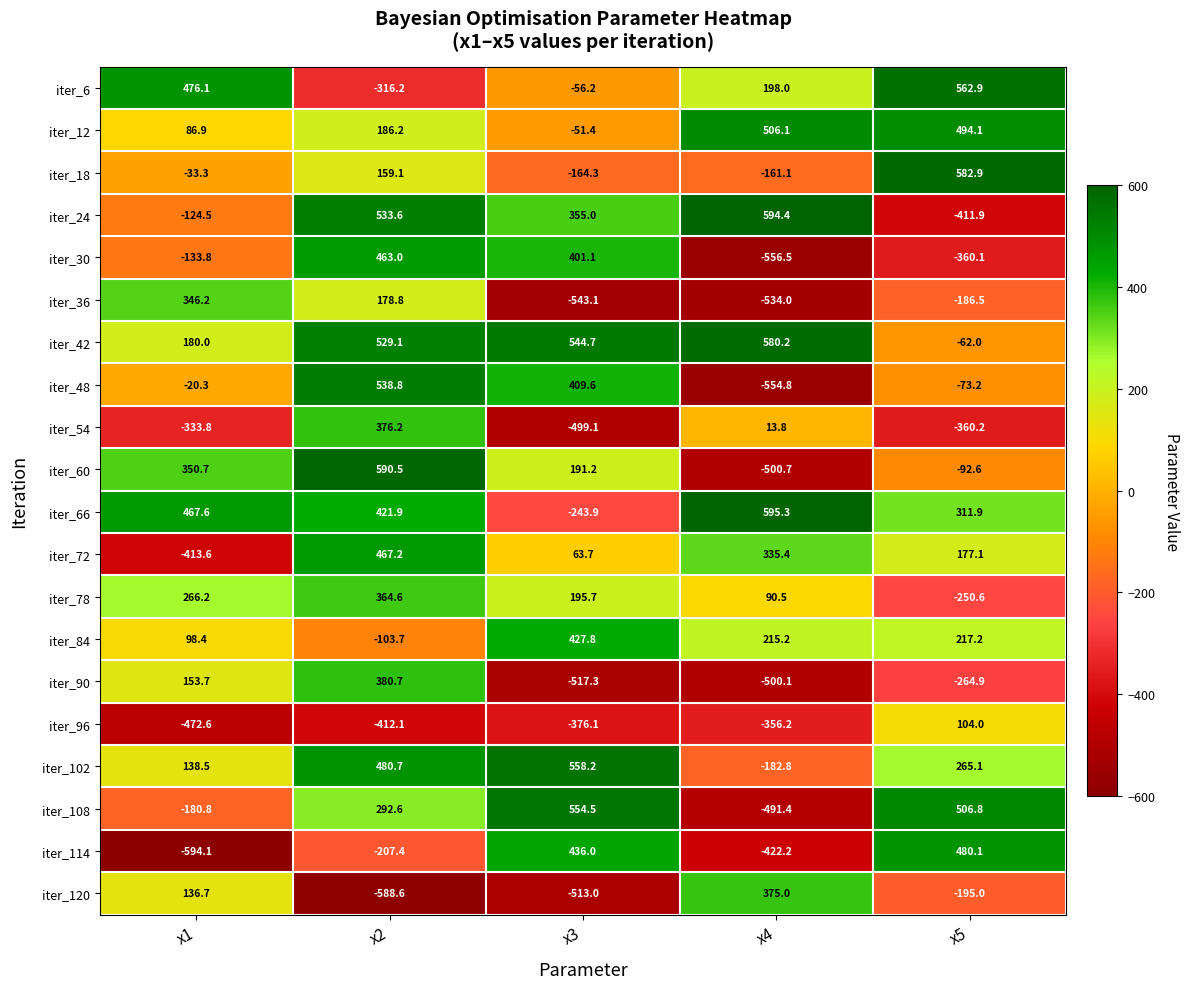

What is the highest value of the iter_102 series?

558.2